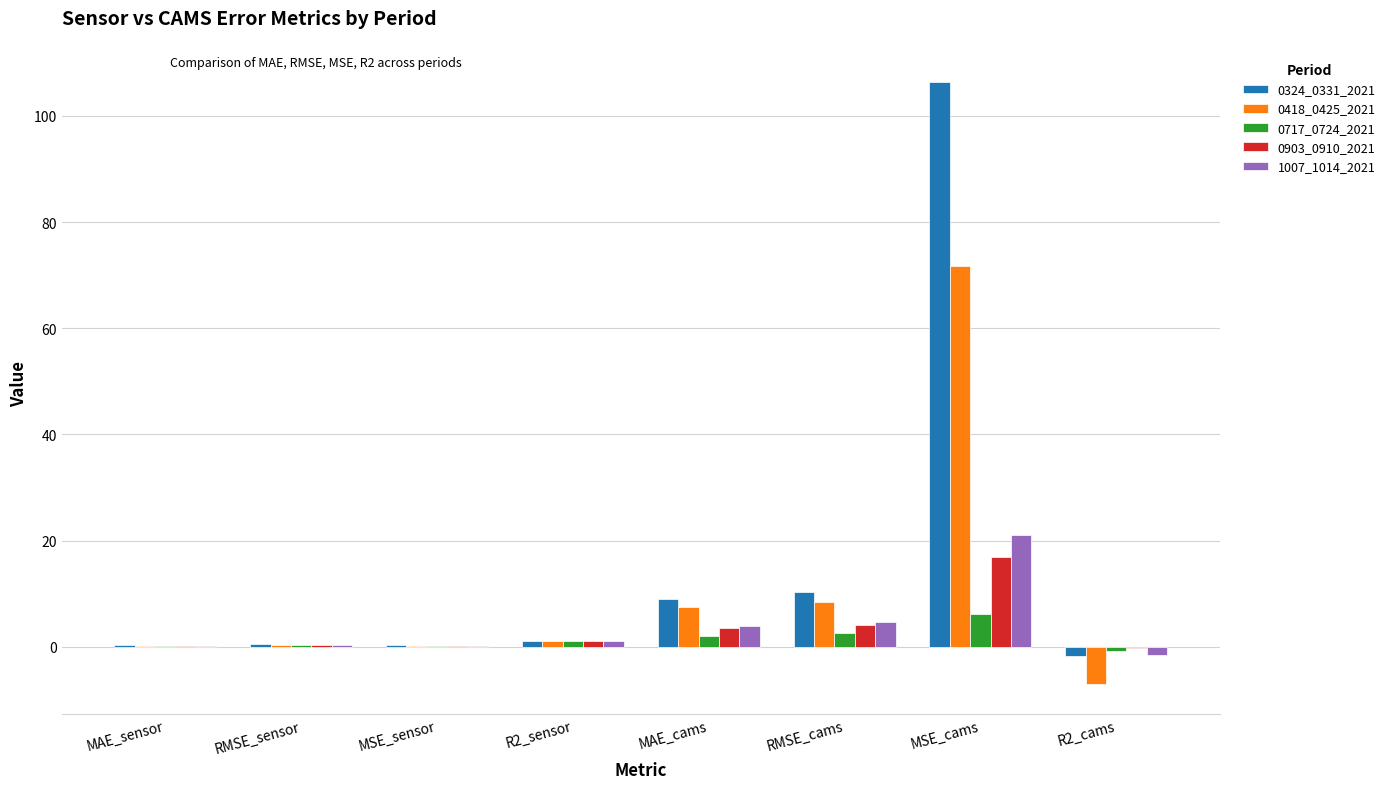

What is the difference between the 0418_0425_2021 values at MSE_cams and R2_cams?

78.9